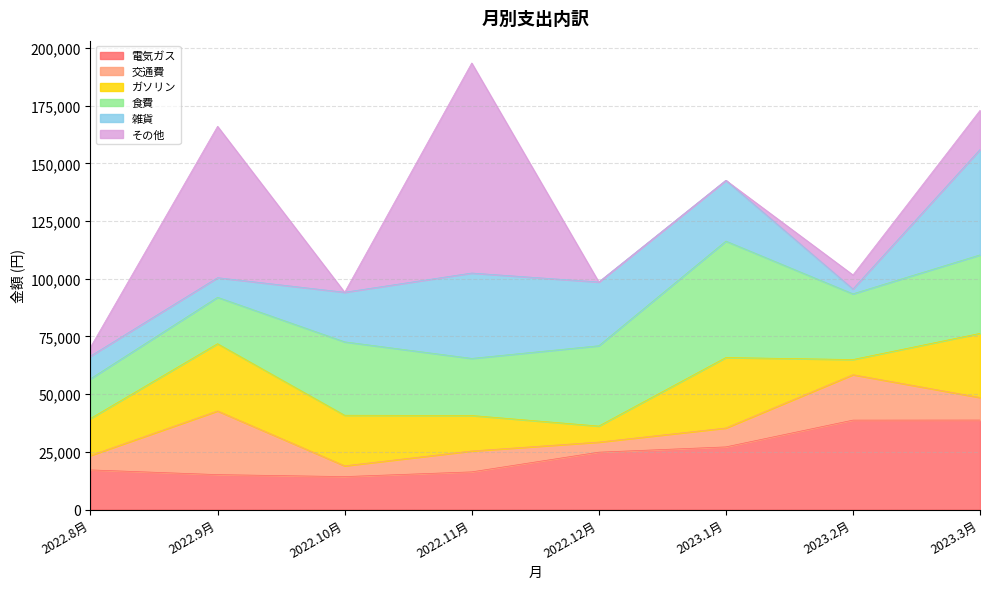

At which category is the sum across all series the highest?

2022.11月